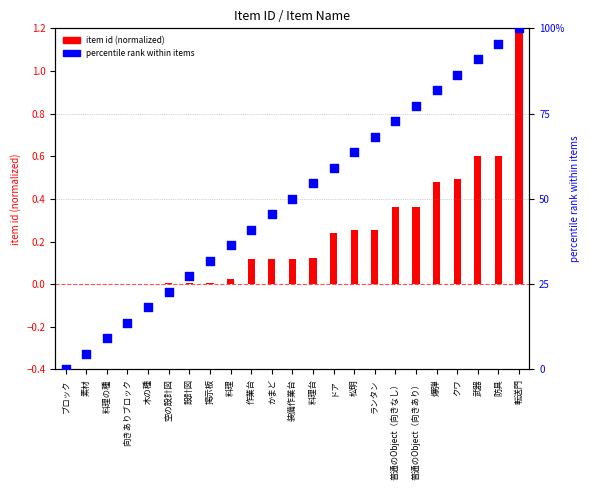

At which category is the sum across all series the highest?

転送門